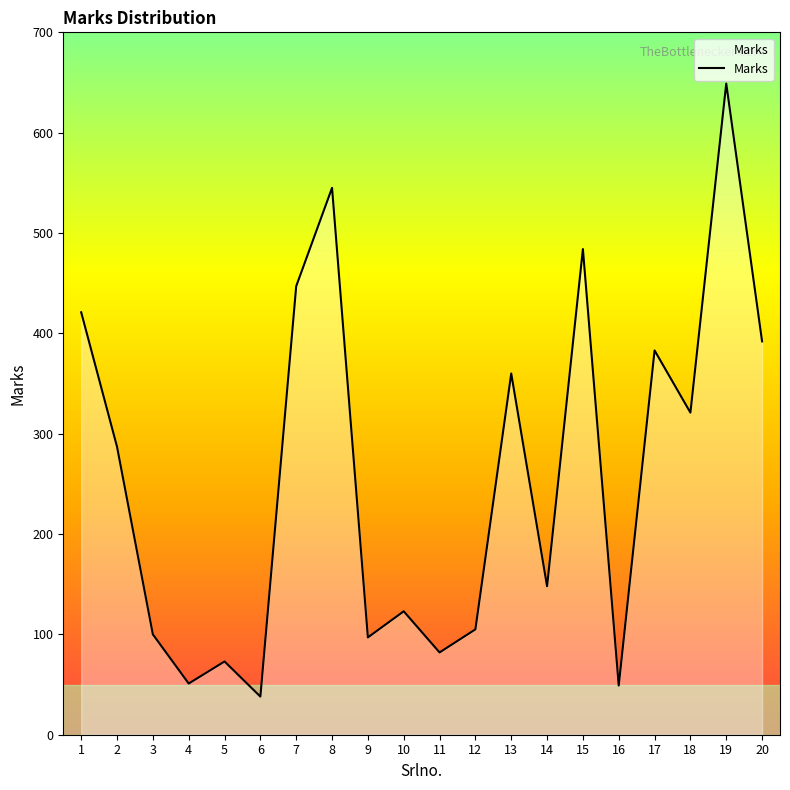

What value does the data have at 20, to the nearest 10?

390